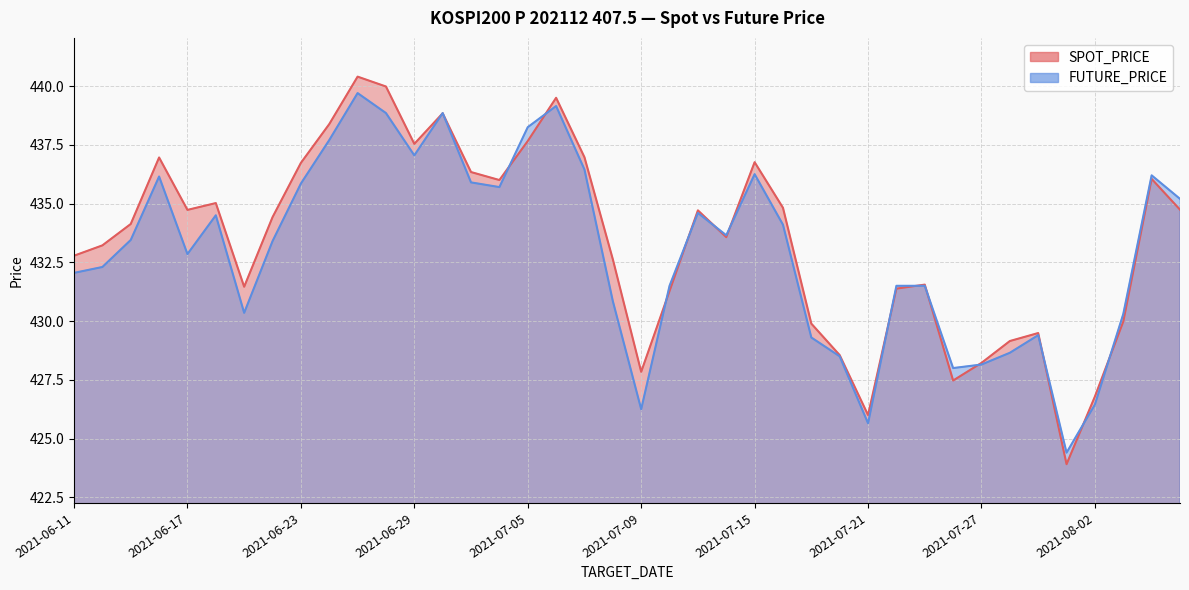

What is the sum of the FUTURE_PRICE values at 2021-07-09 and 2021-07-07?

862.7